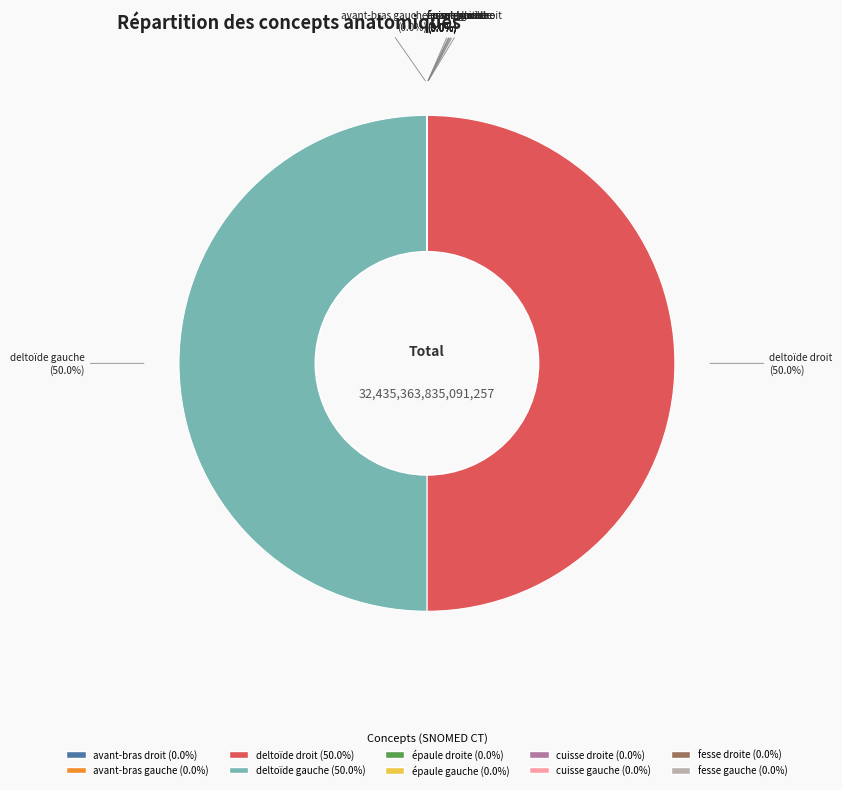

Rank the categories by value from lowest to highest.

cuisse droite, cuisse gauche, avant-bras droit, avant-bras gauche, épaule droite, épaule gauche, fesse gauche, fesse droite, deltoïde droit, deltoïde gauche